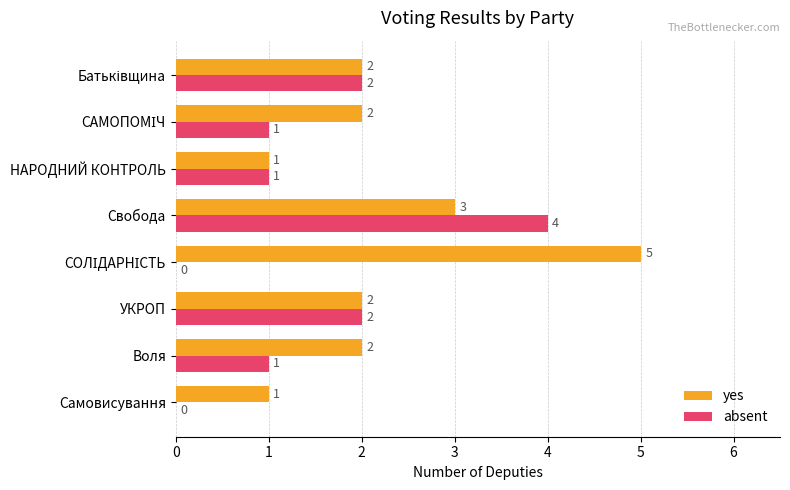

The value of absent at Воля is 1. True or false?

True